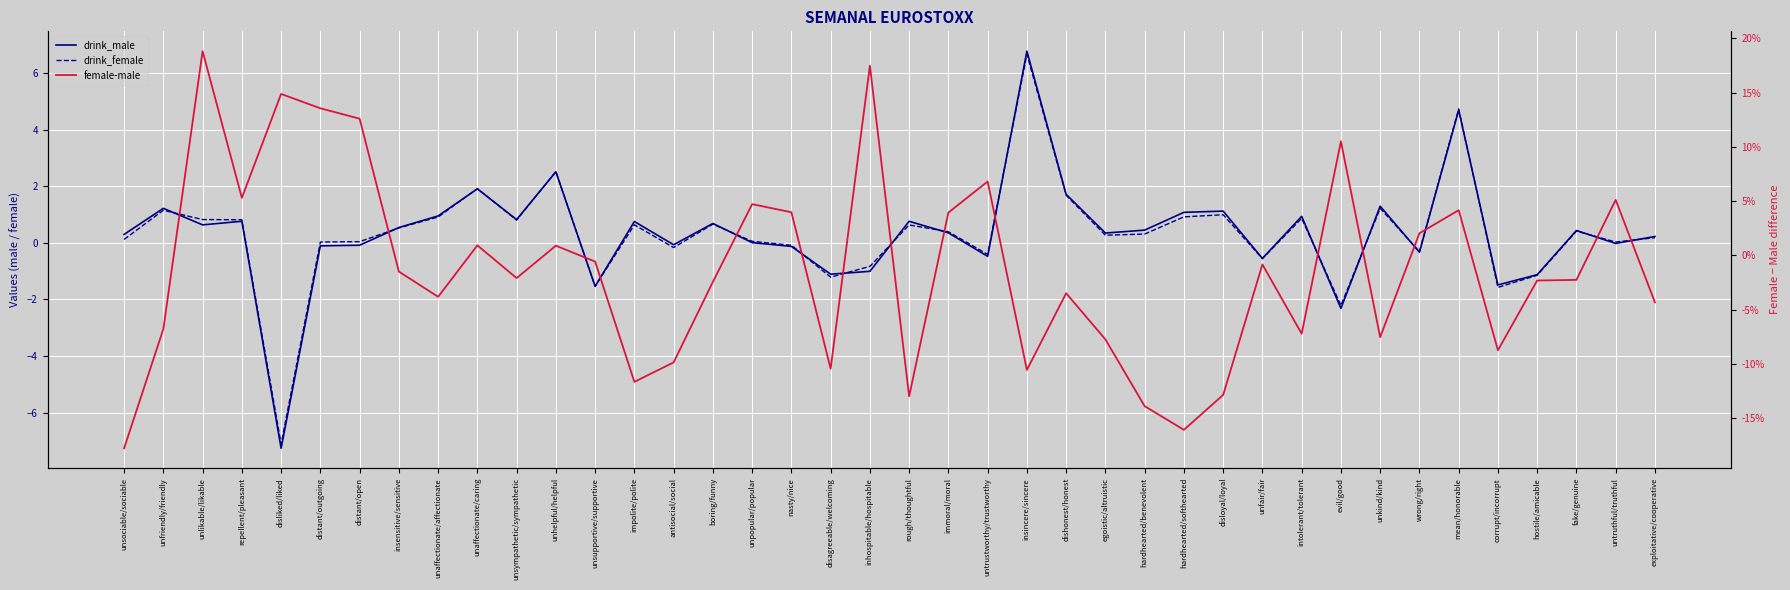

Is it true that drink_female equals 0.1 at unsociable/sociable?

True